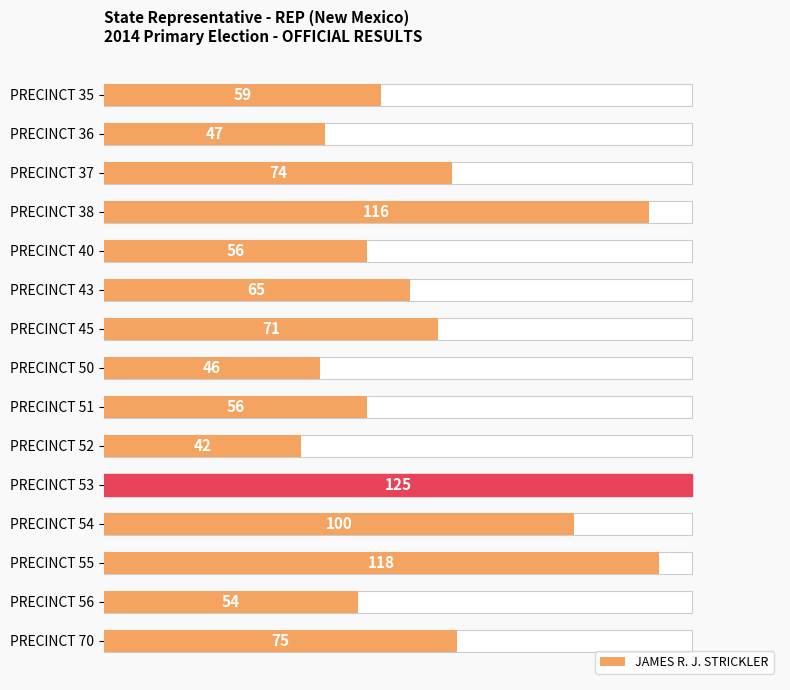

Reading right to left, list all the values displayed in this chart.

75	54	118	100	125	42	56	46	71	65	56	116	74	47	59